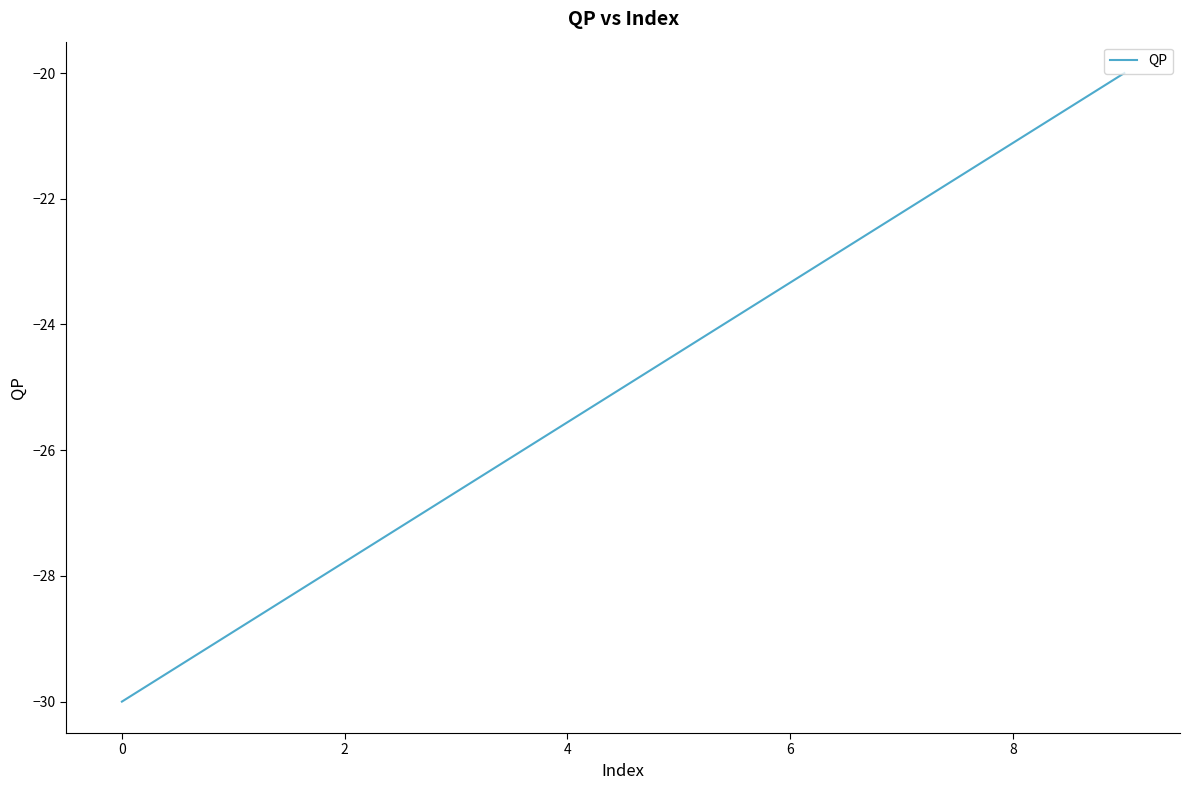

What is the difference between the maximum and minimum values?

10.0